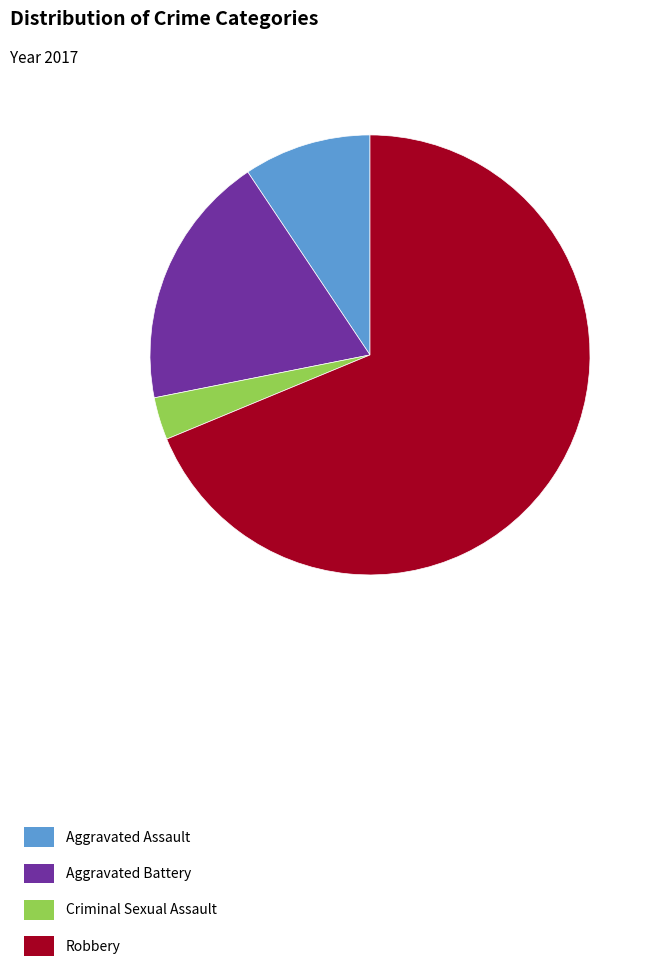

Is it true that Aggravated Battery is 19% of the pie?

True